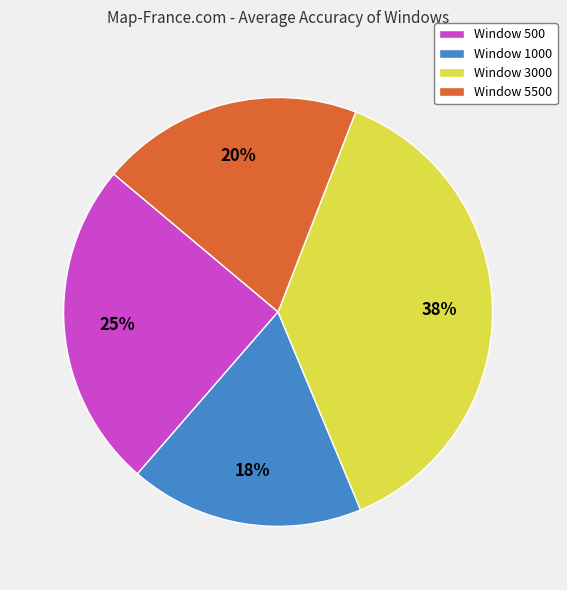

Count the number of slices in the pie.

4